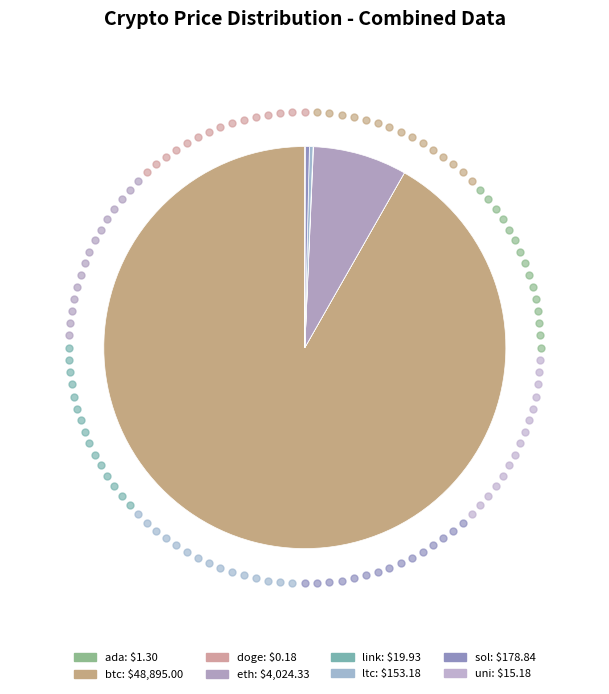

What is the total percentage of sol and uni?

0.4%